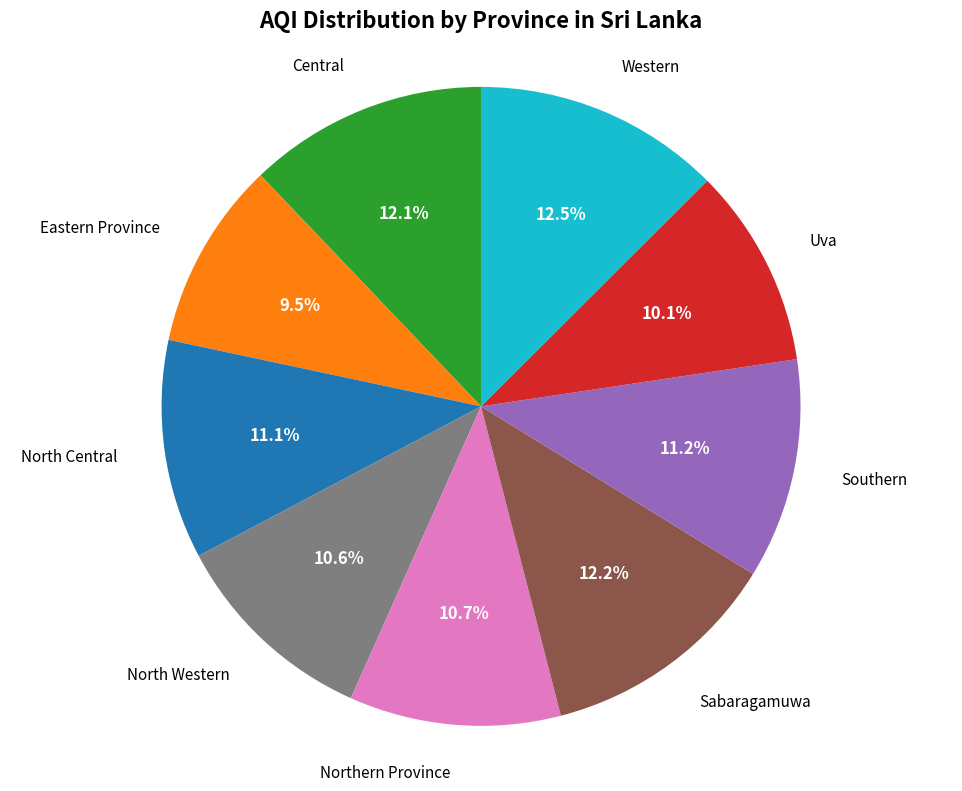

Is it true that Northern Province is 22% of the pie?

False